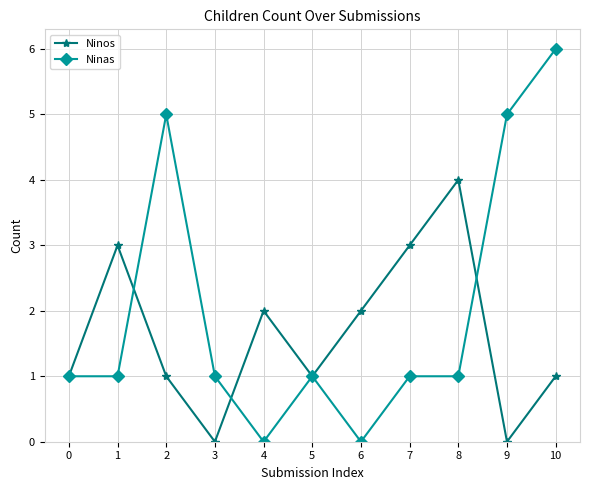

Which series has the widest spread of values?

Ninas